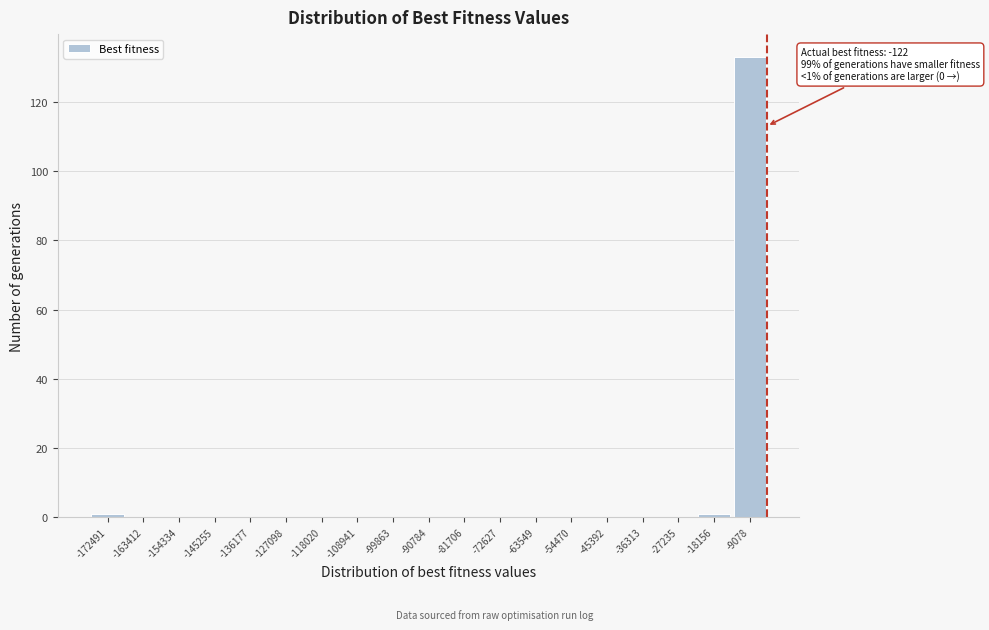

Reading left to right, transcribe all the data shown in this chart.

-172491=1	-163412=0	-154334=0	-145255=0	-136177=0	-127098=0	-118020=0	-108941=0	-99863=0	-90784=0	-81706=0	-72627=0	-63549=0	-54470=0	-45392=0	-36313=0	-27235=0	-18156=1	-9078=133